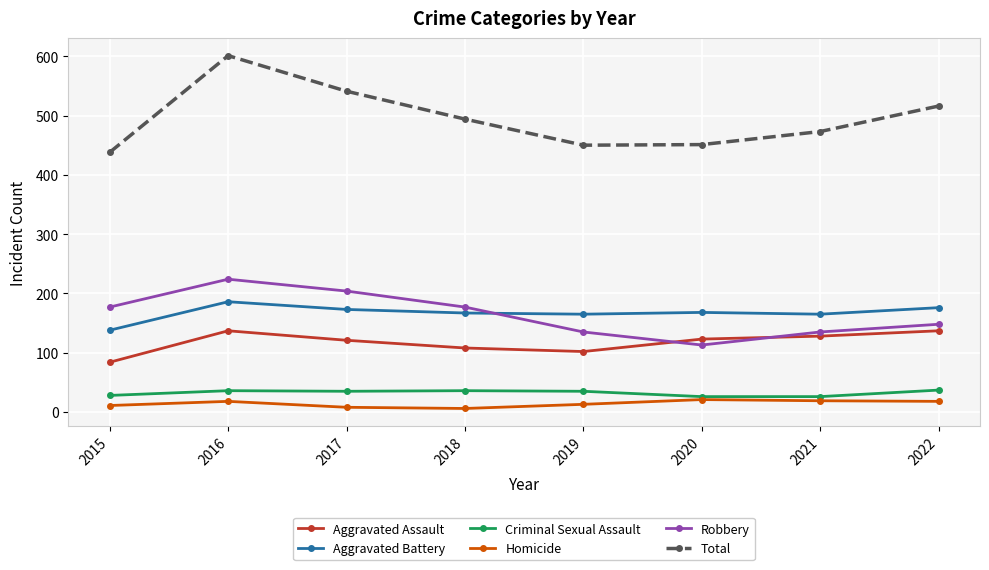

The value of Homicide at 2019 is 13. True or false?

True